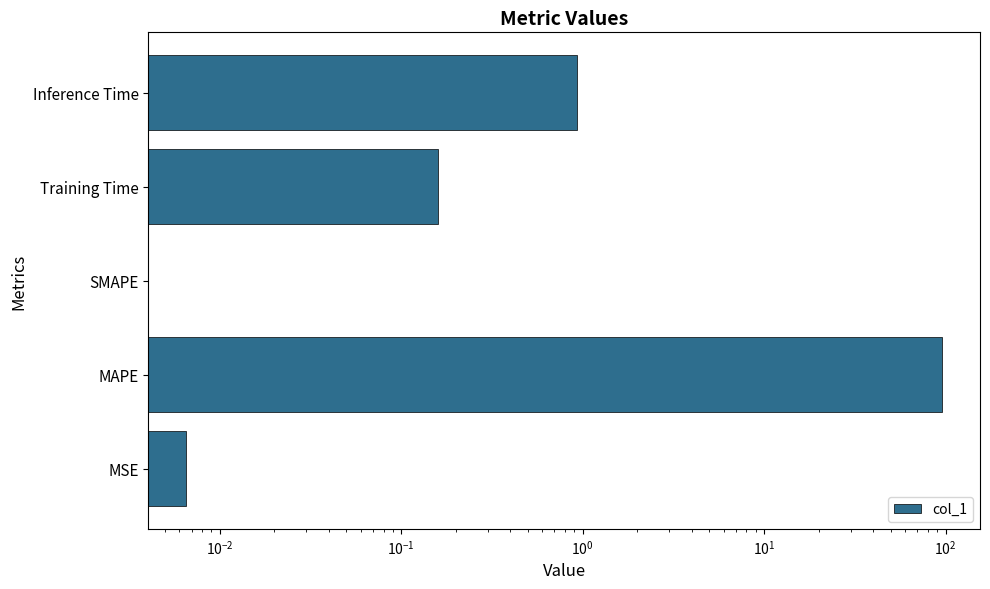

Is it true that the value at SMAPE is 29.2?

False